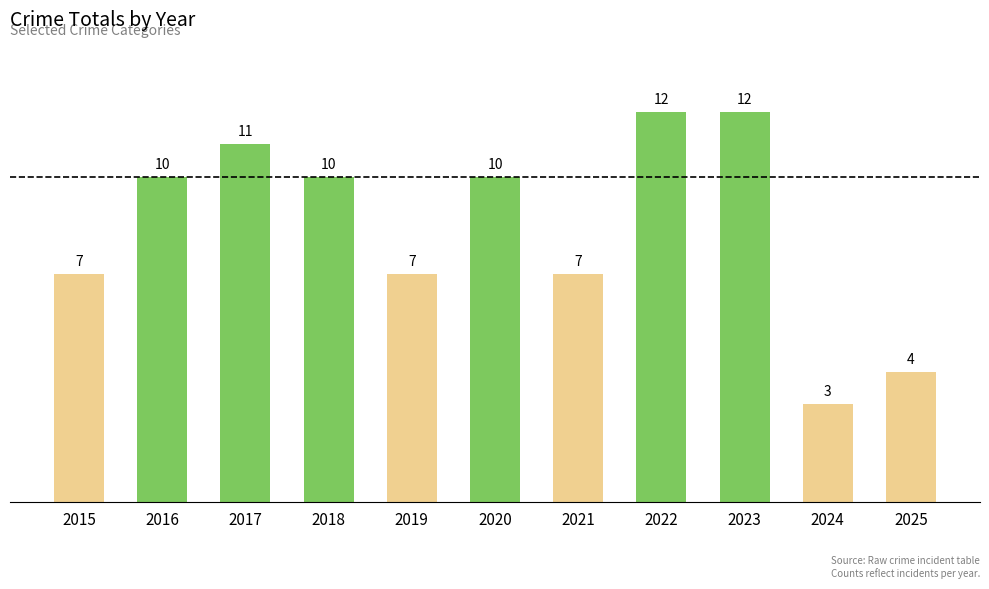

What is the ratio of the value at 2022 to the value at 2015?

1.7